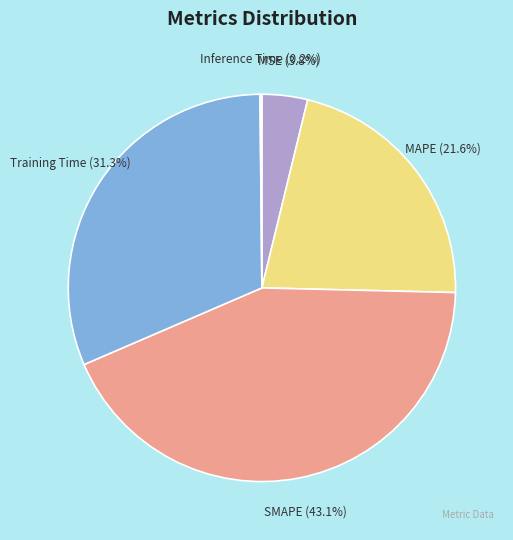

The Training Time slice represents 42% of the pie. True or false?

False